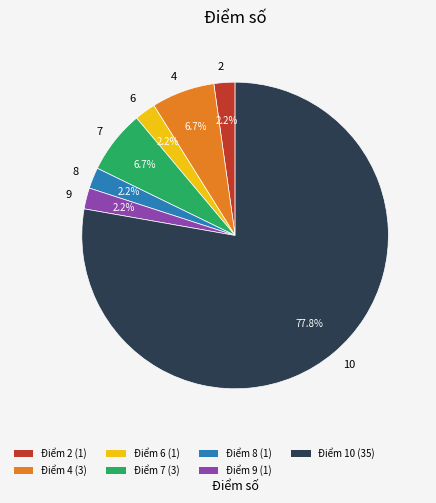

Which slice is the largest?

10